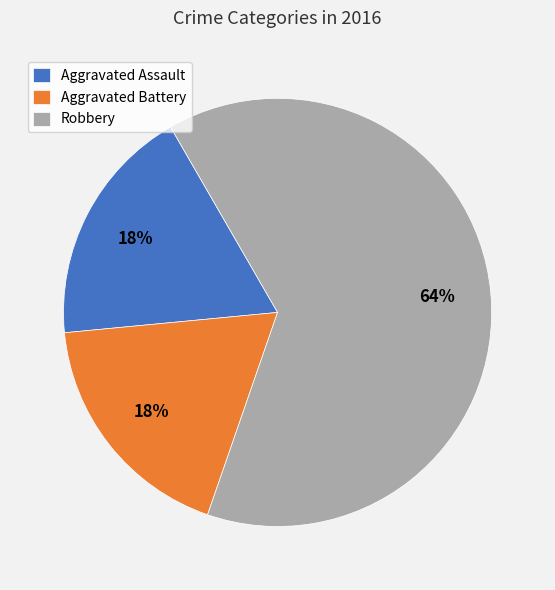

The Aggravated Assault slice represents 10% of the pie. True or false?

False